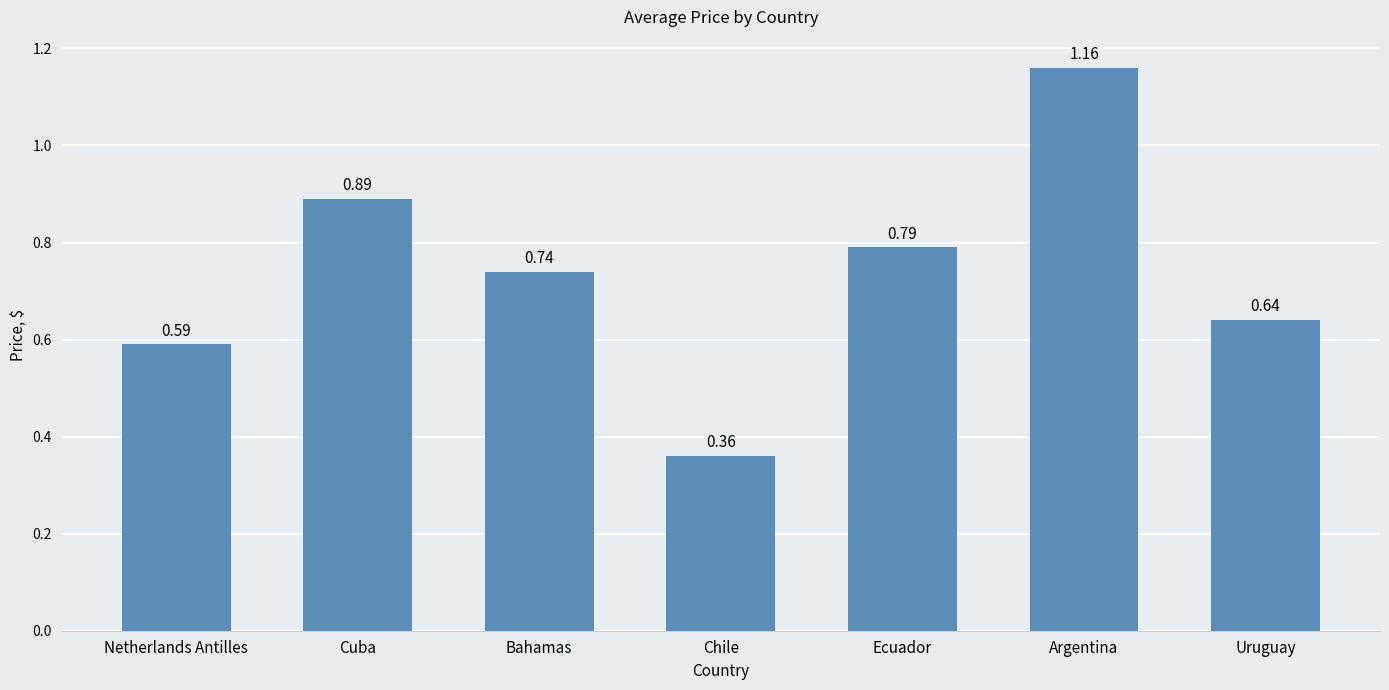

How many values are between 0 and 1?

6